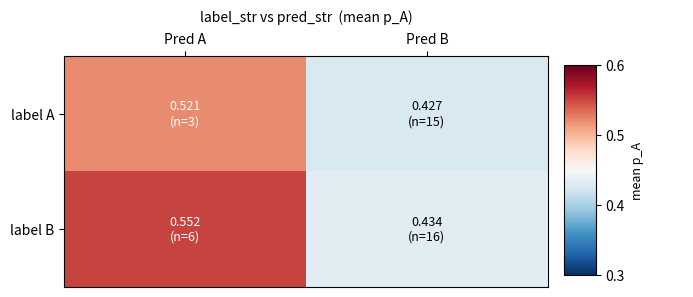

How many series are shown in this chart?

2